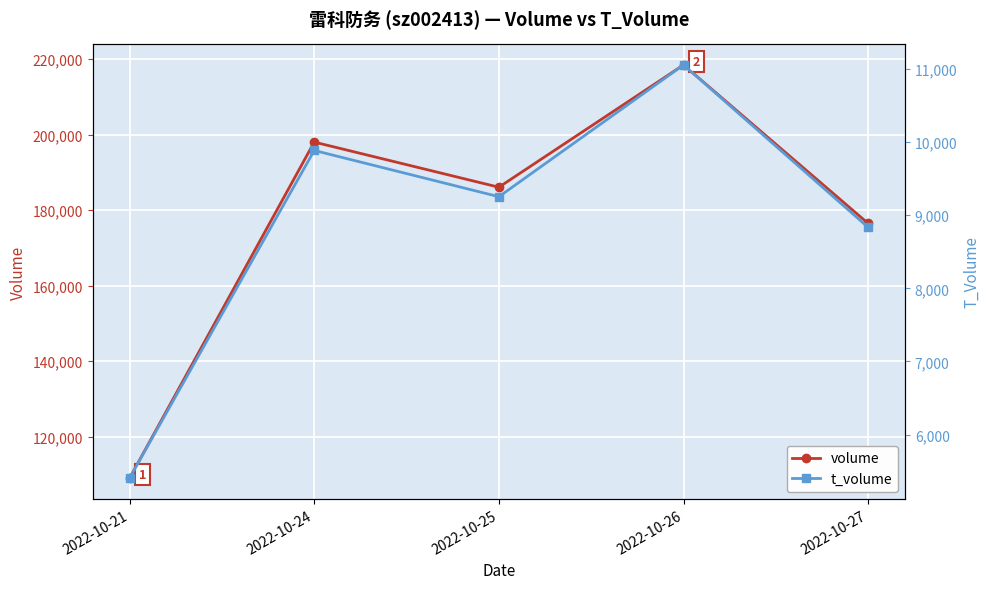

What is the difference between the t_volume values at 2022-10-27 and 2022-10-26?

2222